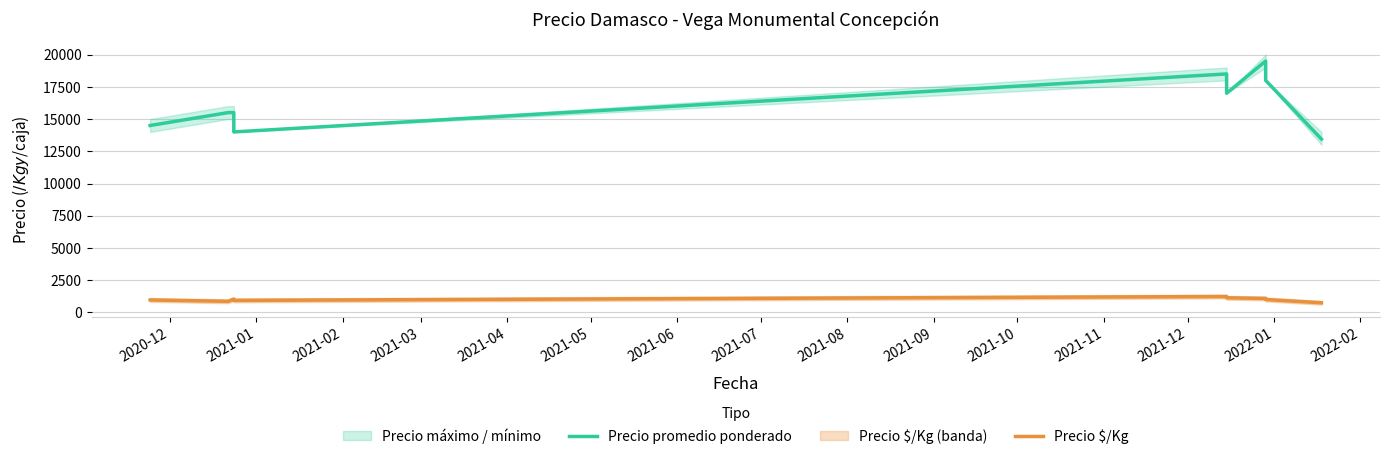

Is this an area chart (filled region under the line)?

No